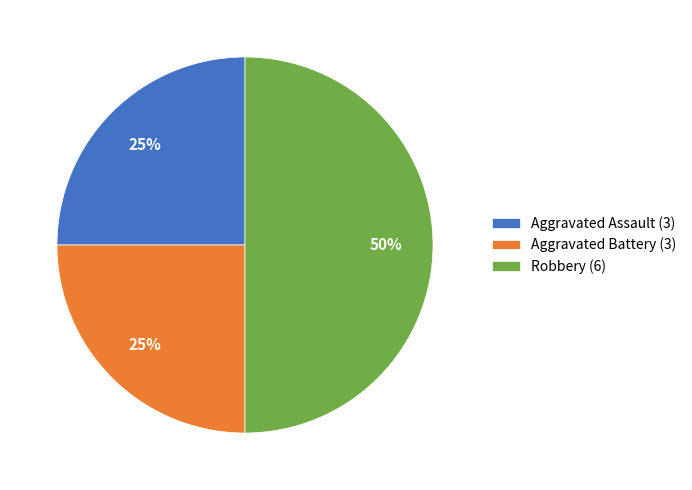

Is the sum of Aggravated Battery and Robbery greater than half?

Yes